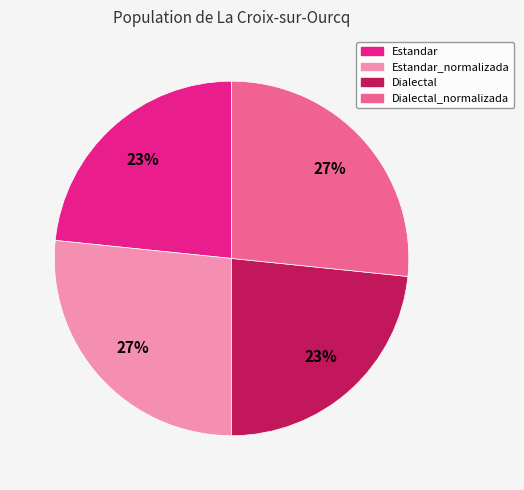

Is there a majority slice in this chart?

No